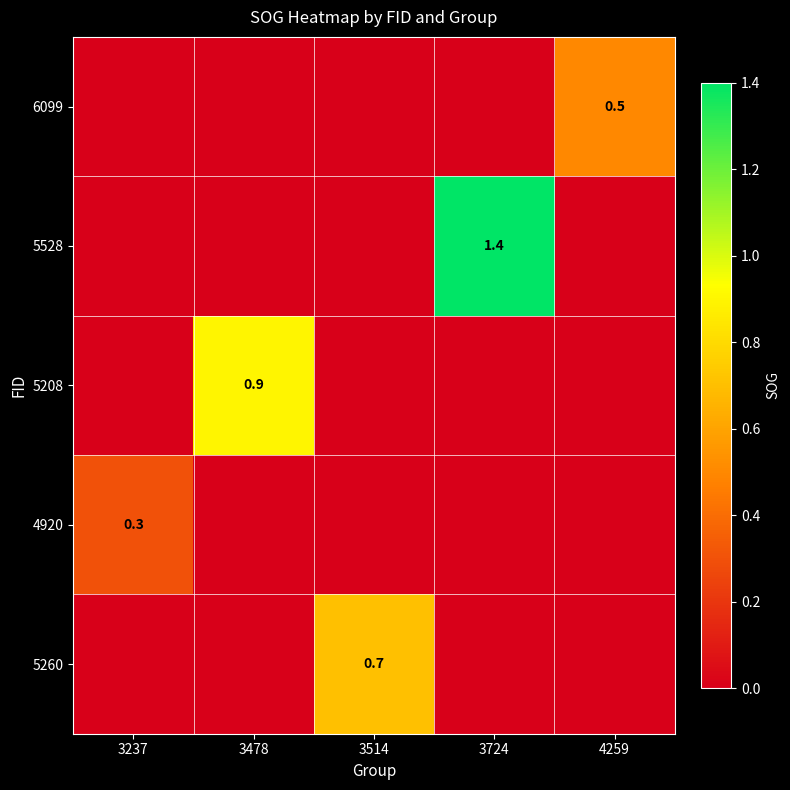

Which category has the lowest value across all series?

3237